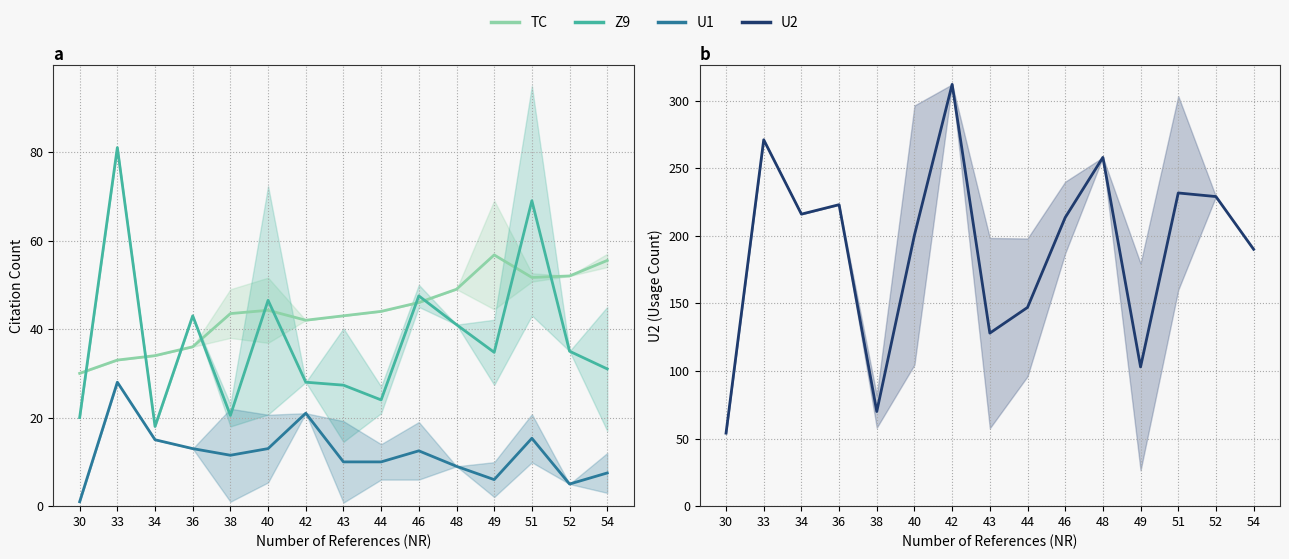

Rank the series at 40 from highest to lowest value.

U2, Z9, TC, U1